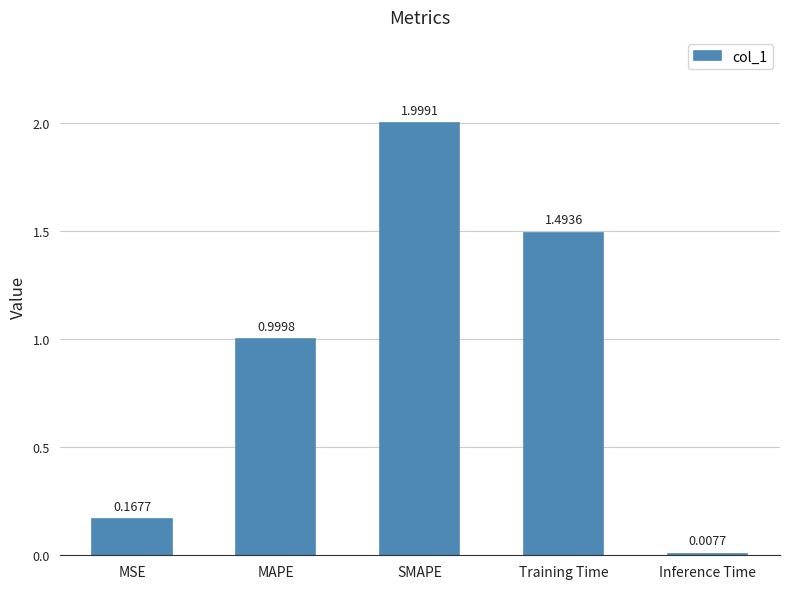

Rank the categories by value from lowest to highest.

Inference Time, MSE, MAPE, Training Time, SMAPE